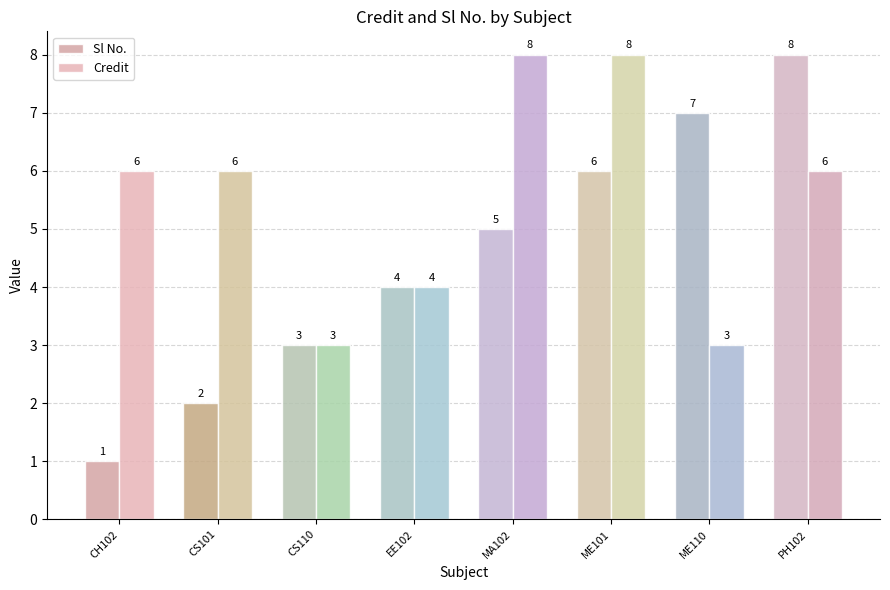

Is the value of Credit at CH102 greater than the value of Sl No. at CH102?

Yes